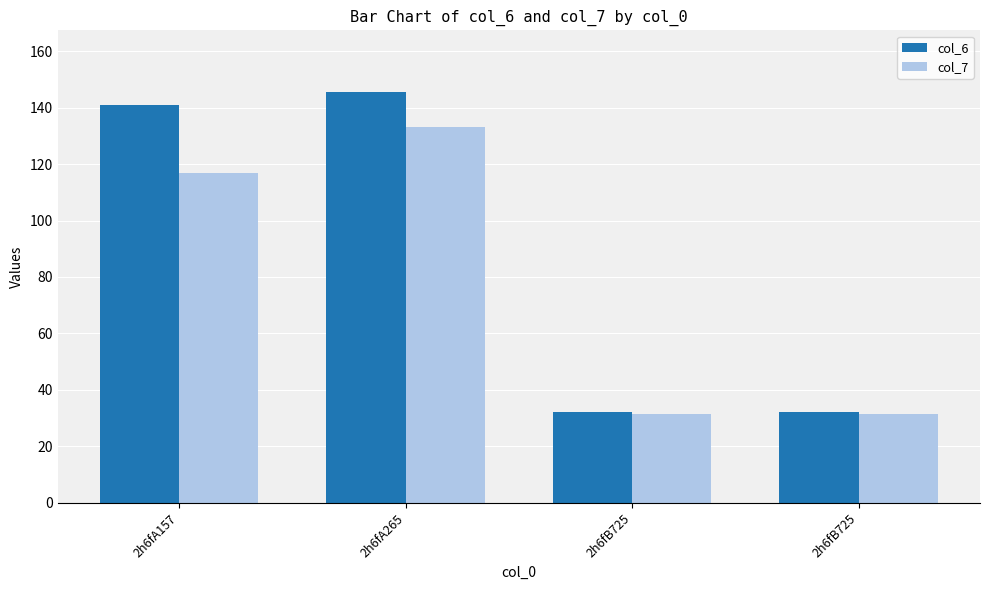

Which series has the largest total across all categories?

col_6